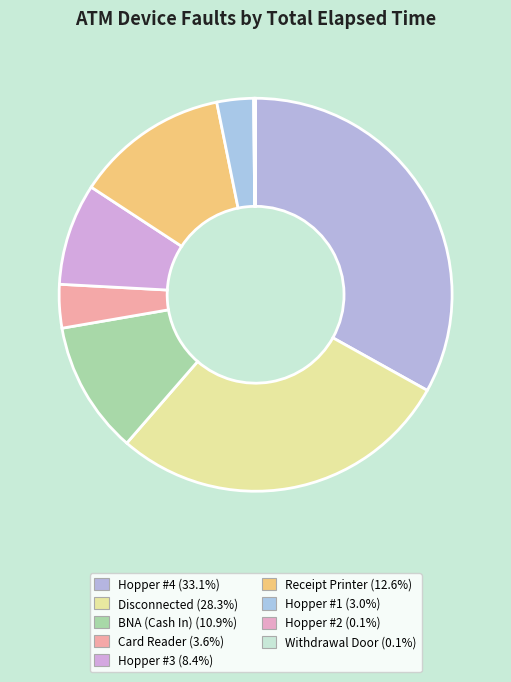

True or false: Withdrawal Door accounts for 0% of the total.

True